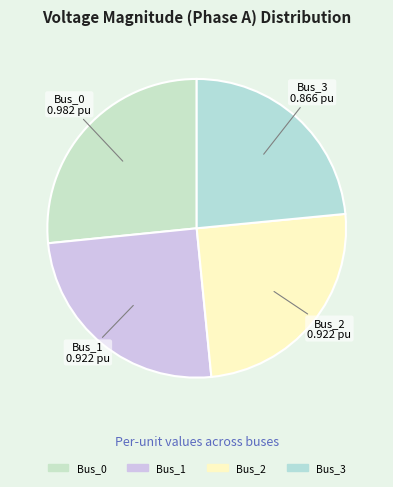

Is it true that Bus_2 is 25% of the pie?

True